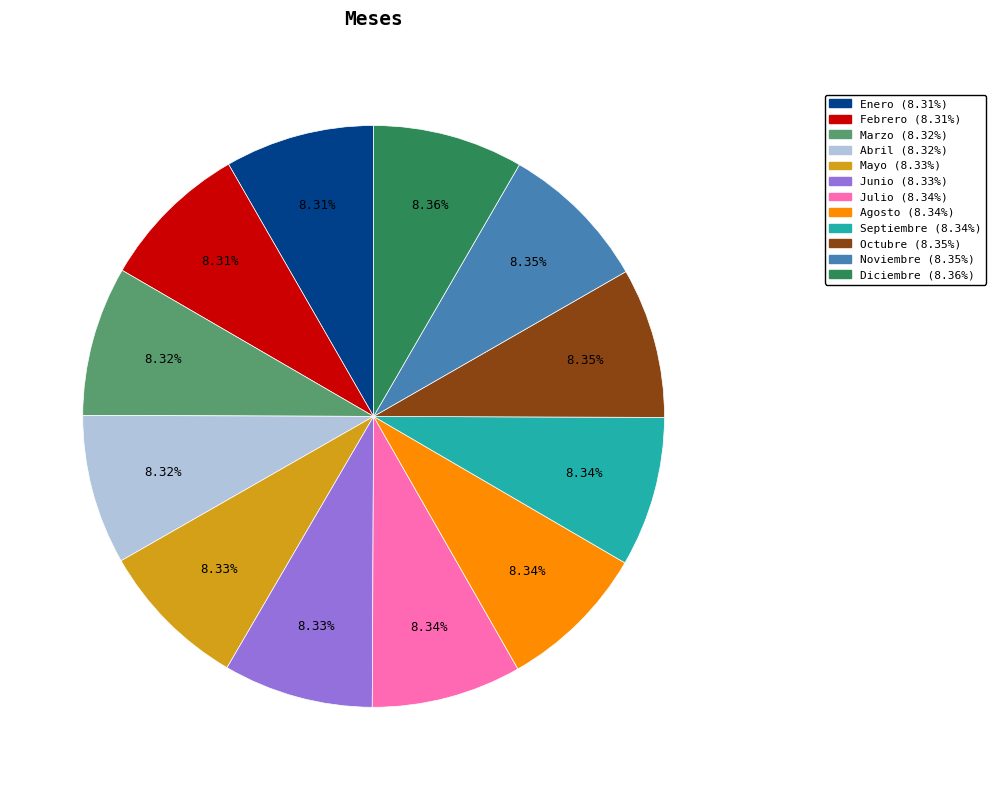

Do Diciembre and Septiembre together represent more than half of the pie?

No